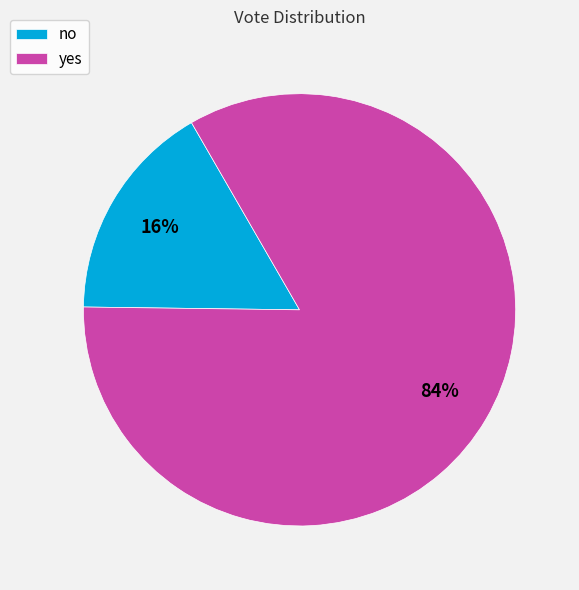

To the nearest percent, what is the combined percentage of yes and no?

100%